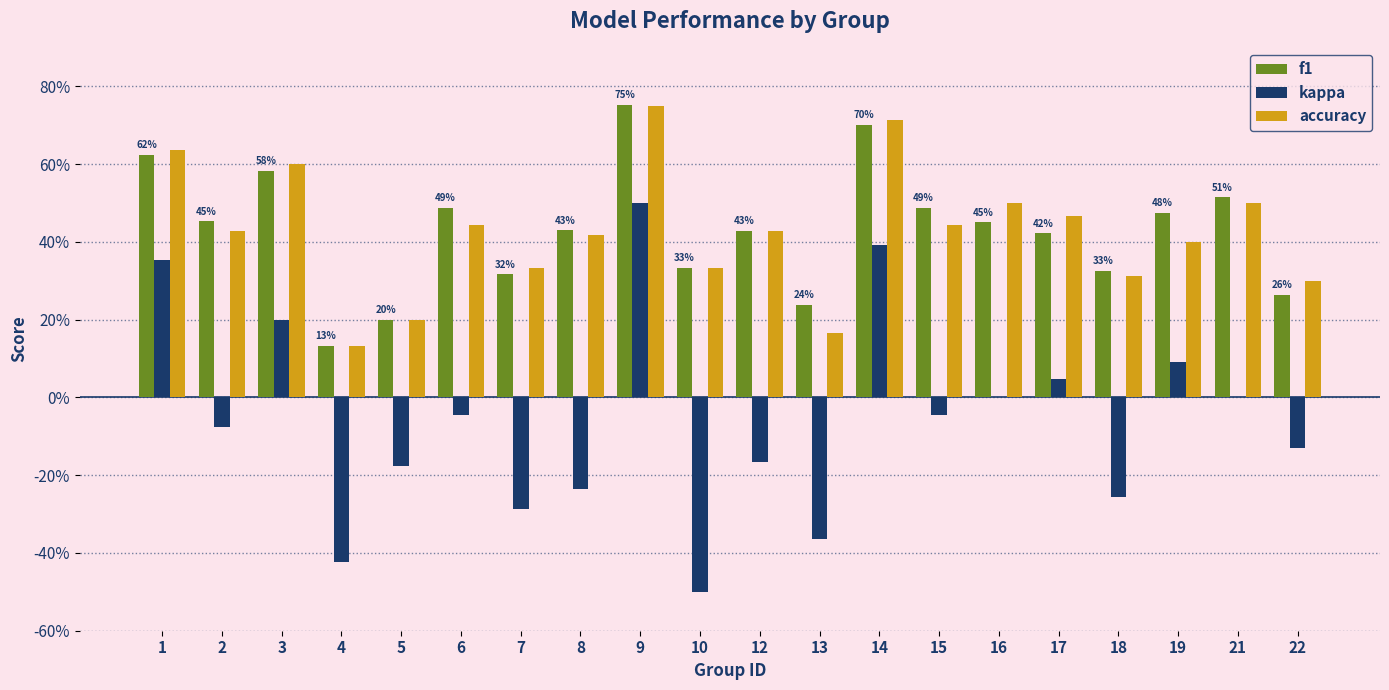

At 2, list the series in order from smallest to largest.

kappa, accuracy, f1